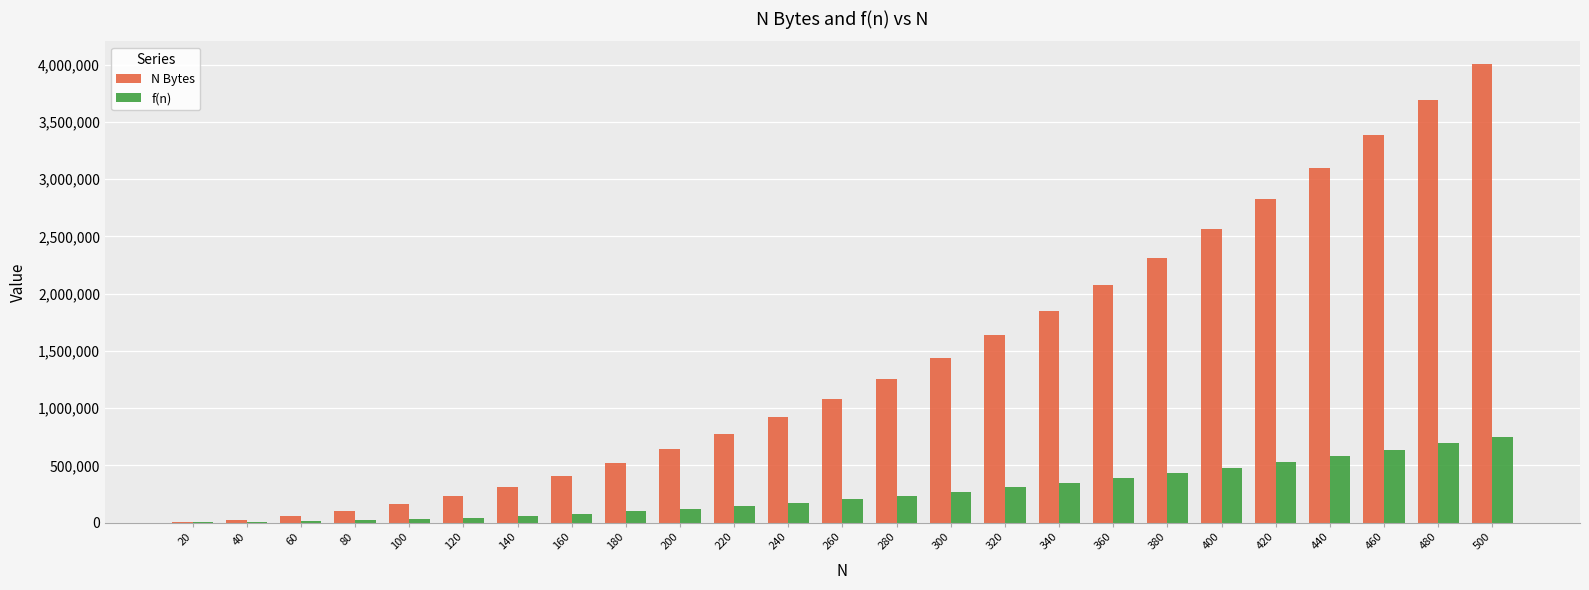

Which series changed the most between 100 and 400?

N Bytes